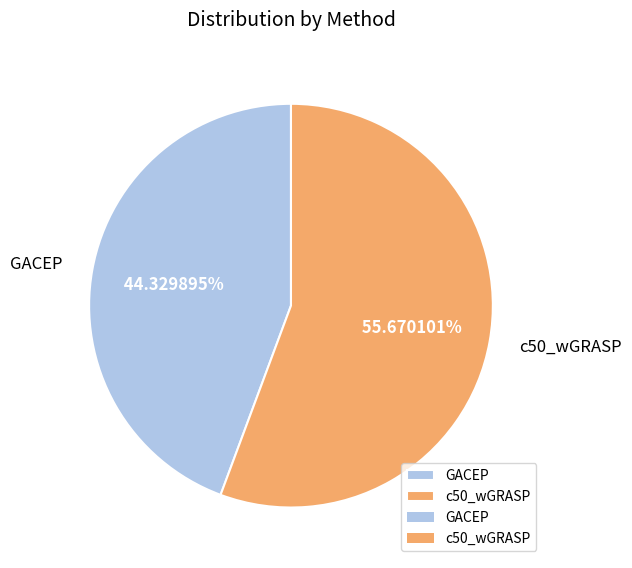

Combined, do c50_wGRASP and GACEP account for over 50%?

Yes